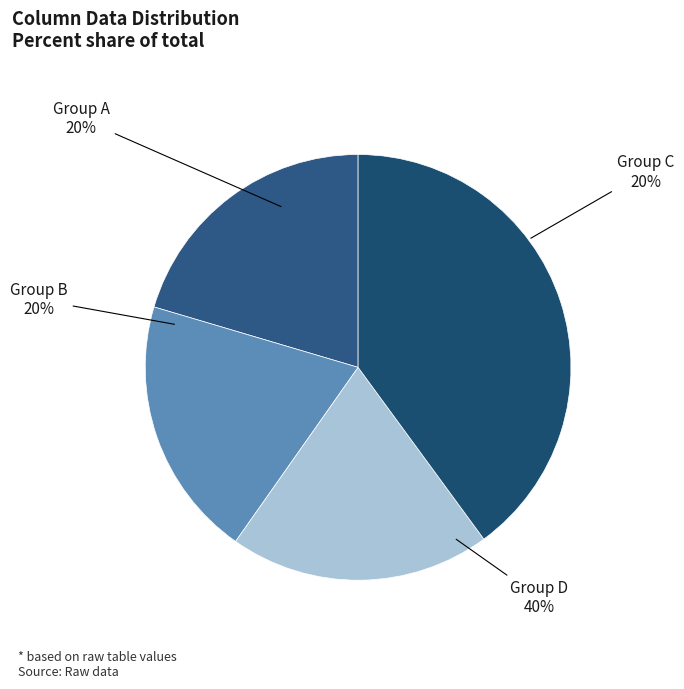

True or false: 67 accounts for 1% of the total.

False